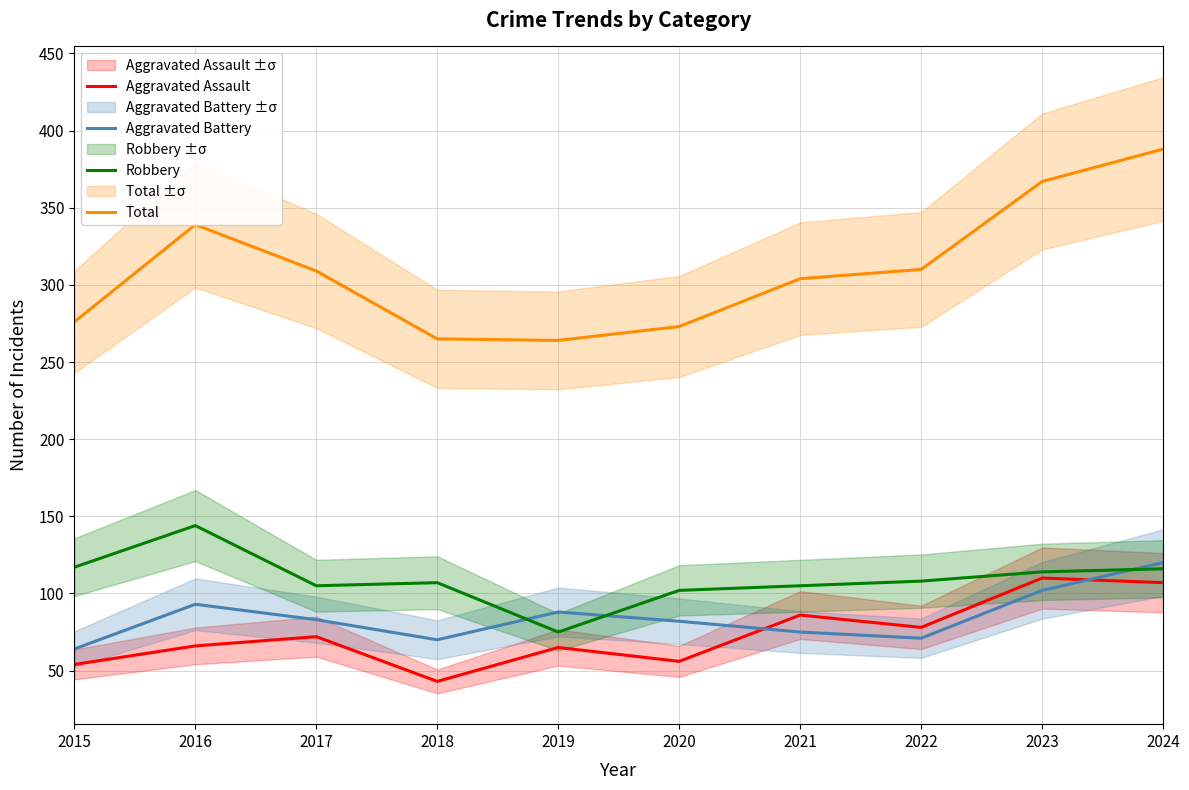

Where is Aggravated Battery nearest to the value 92?

2016